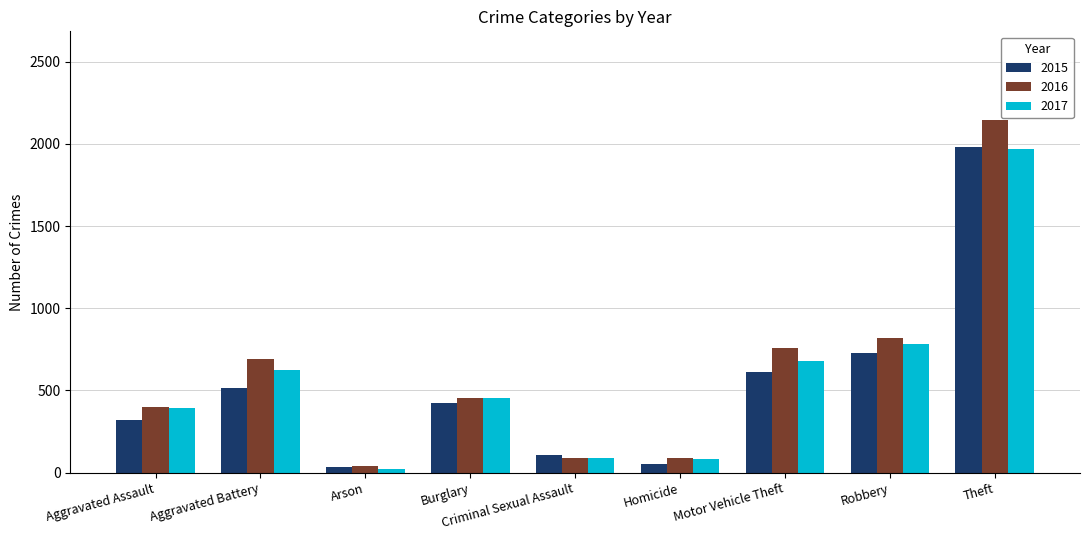

What is the value of the 2015 bar at the 6th from the left?

50